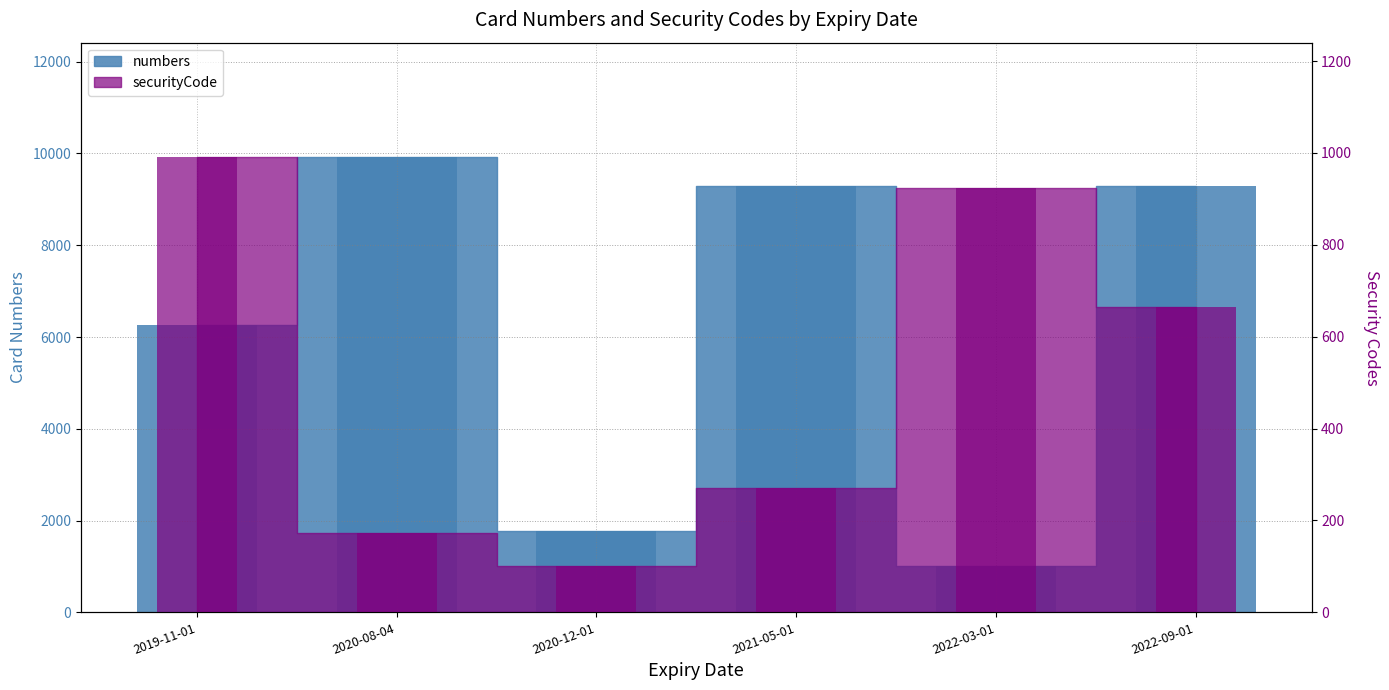

What position from the right is 2019-11-01?

6